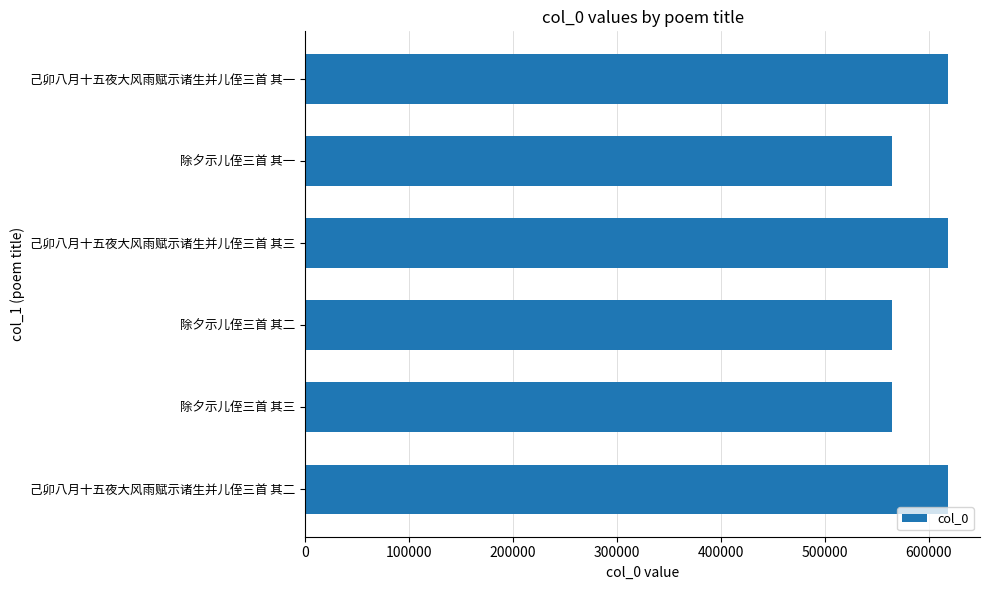

Approximately how many times larger is the value at 除夕示儿侄三首 其一 compared to 除夕示儿侄三首 其三?

1.0